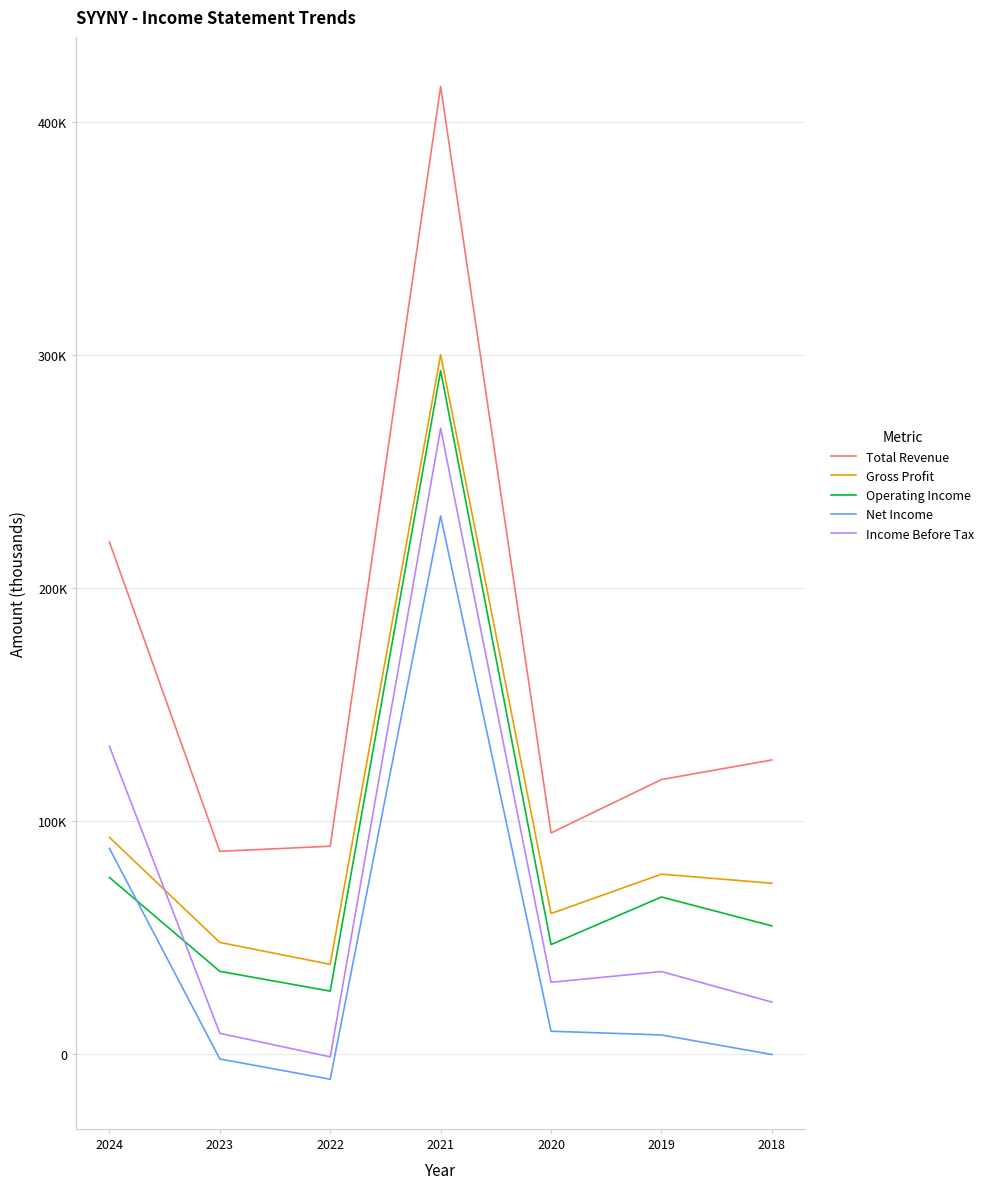

Is this an area chart (filled region under the line)?

No